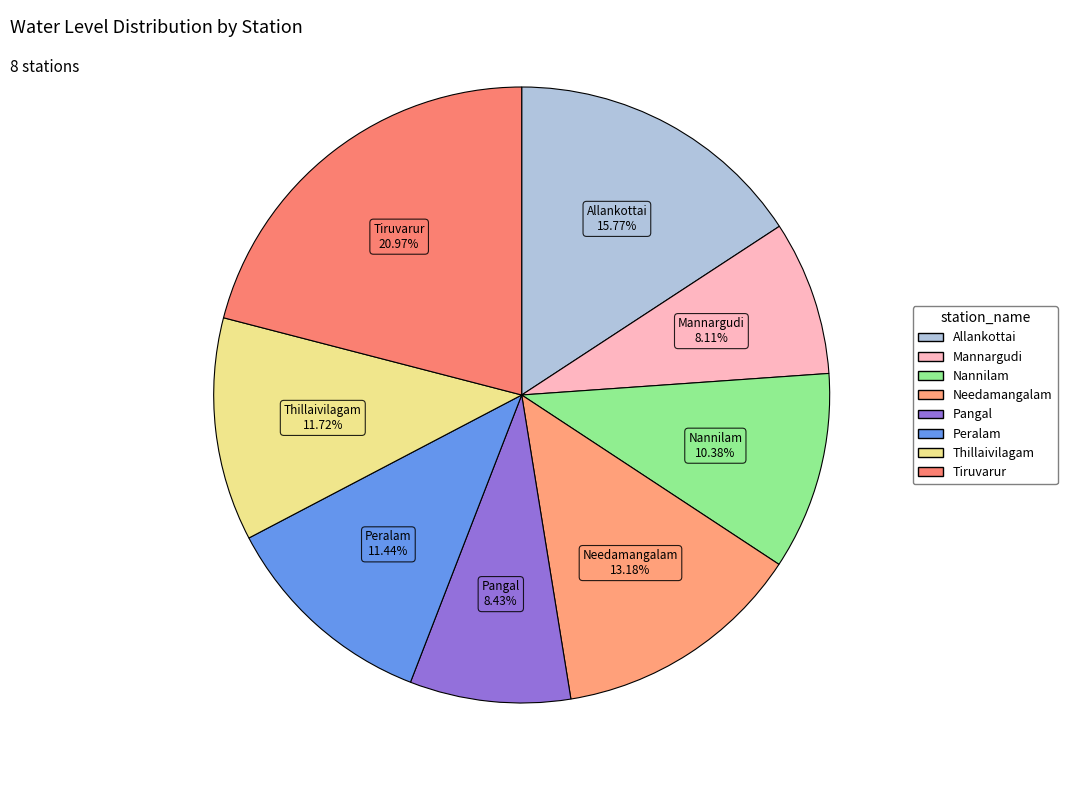

Is it true that Peralam is 11% of the pie?

True